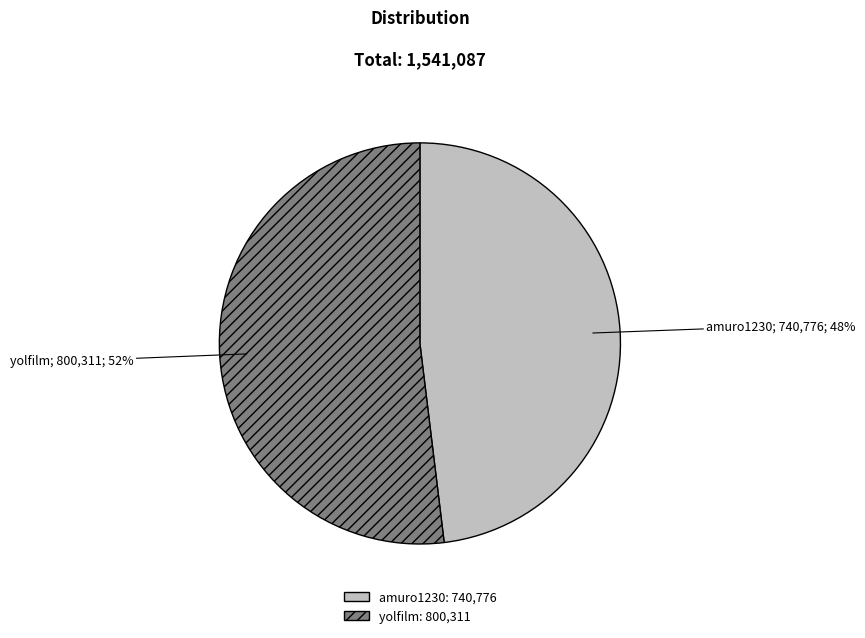

Which category accounts for the majority?

yolfilm